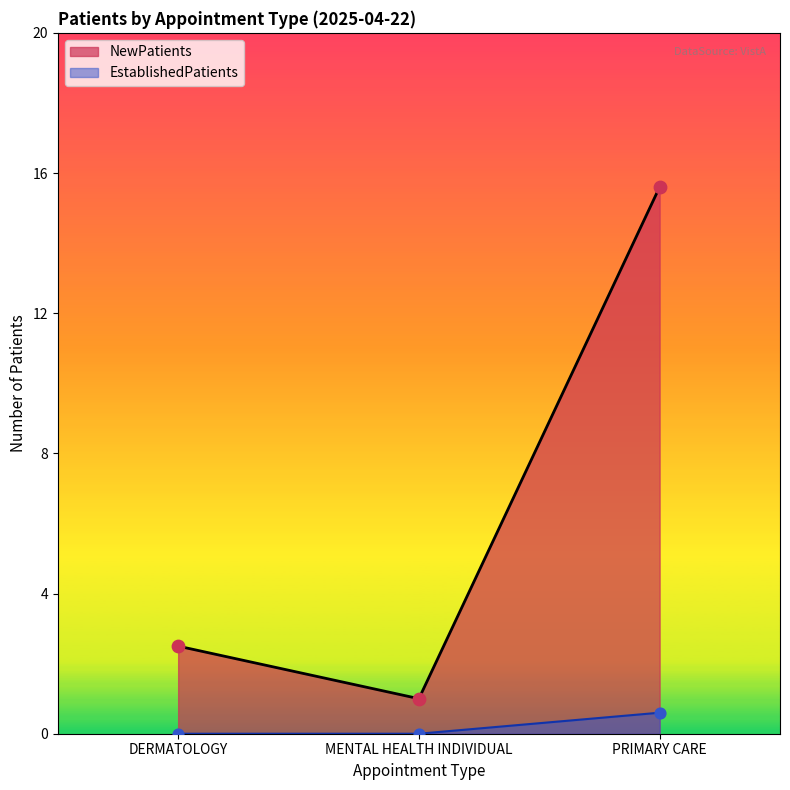

What are all the series names shown in the legend?

NewPatients, EstablishedPatients